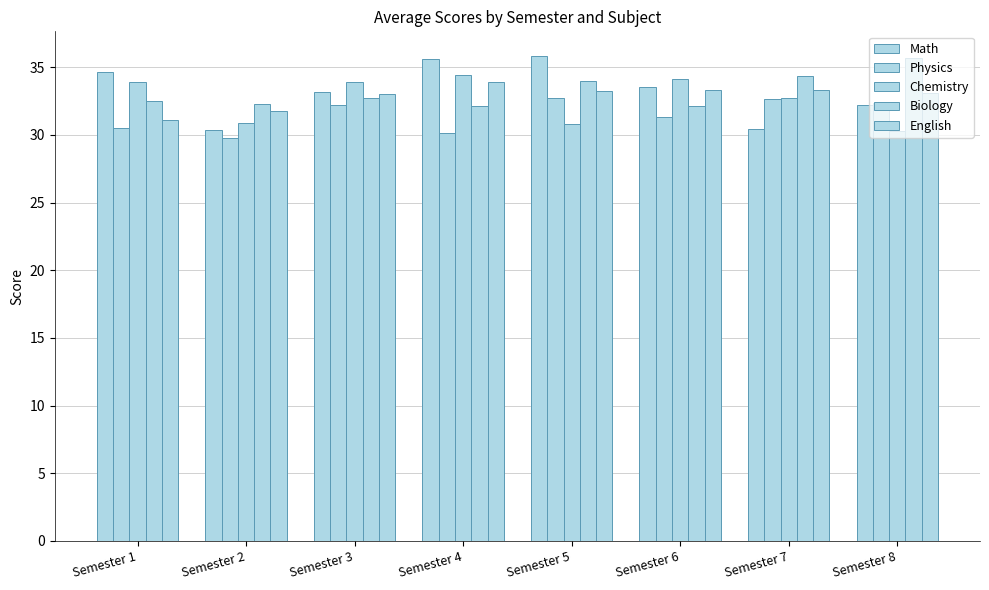

Does the chart contain stacked bars?

No